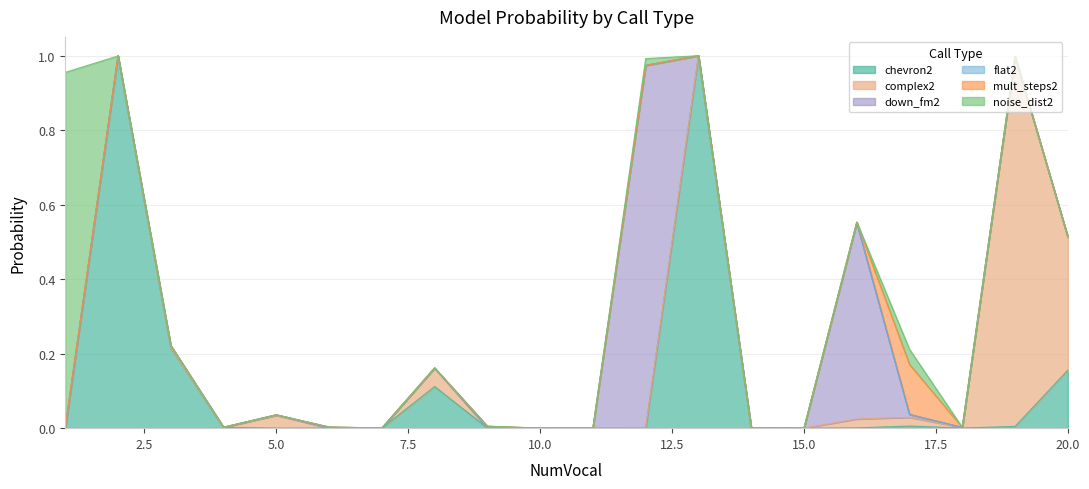

Which series has the largest range (max minus min)?

chevron2